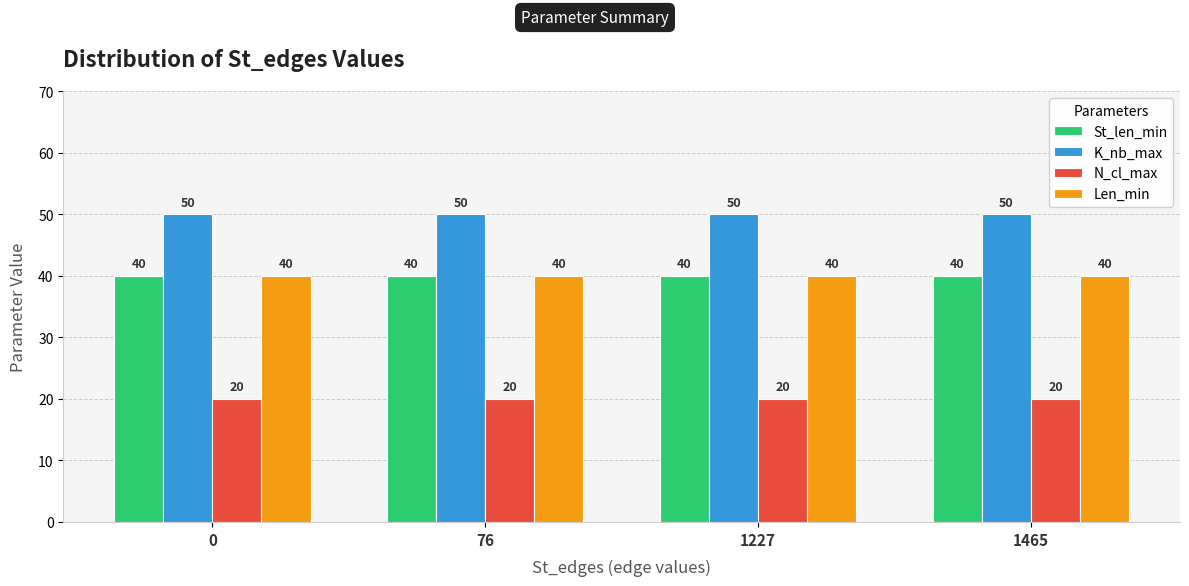

How many categories are shown in the chart?

4